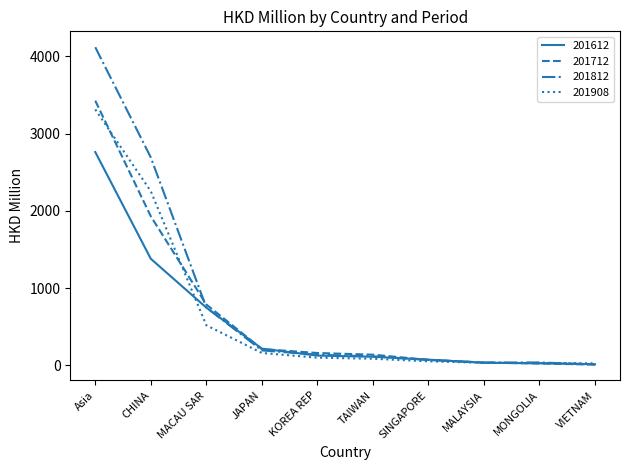

Between TAIWAN and MONGOLIA, which series saw the biggest shift?

201712